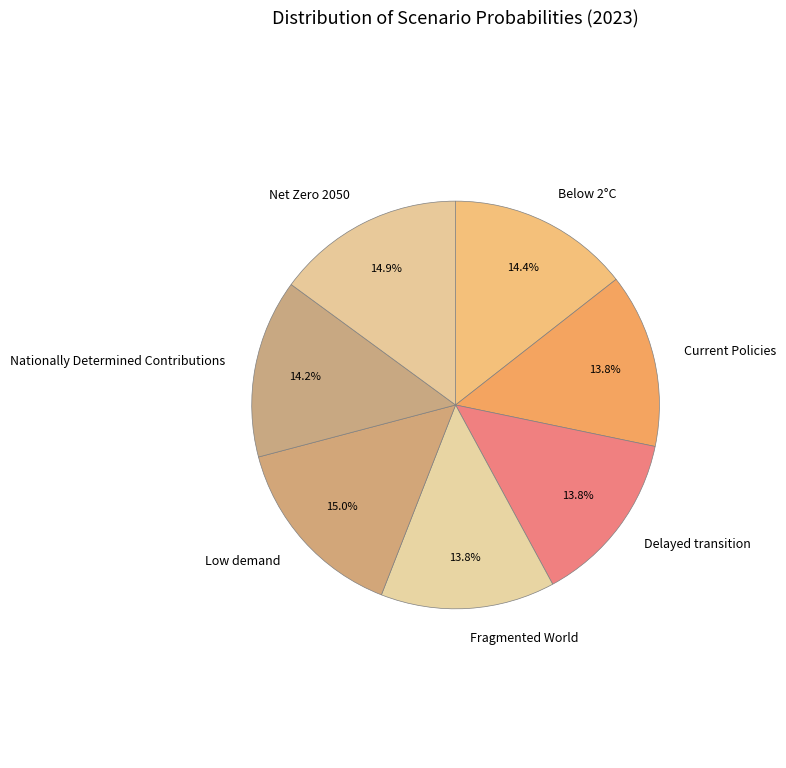

What percentage is the Low demand slice, to the nearest percent?

15%